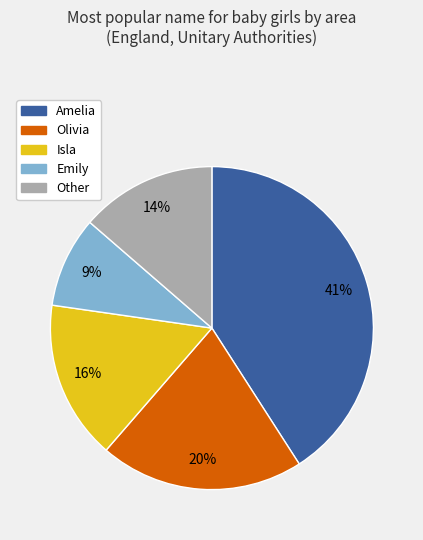

What is the largest slice in the pie chart?

Amelia